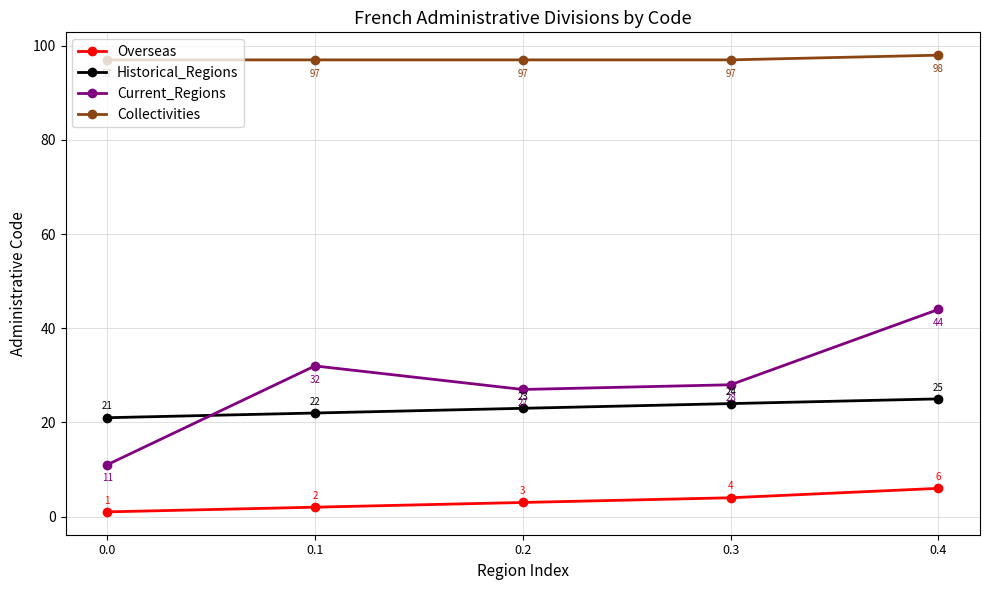

True or false: Overseas has a value of 4 at 0.3.

True